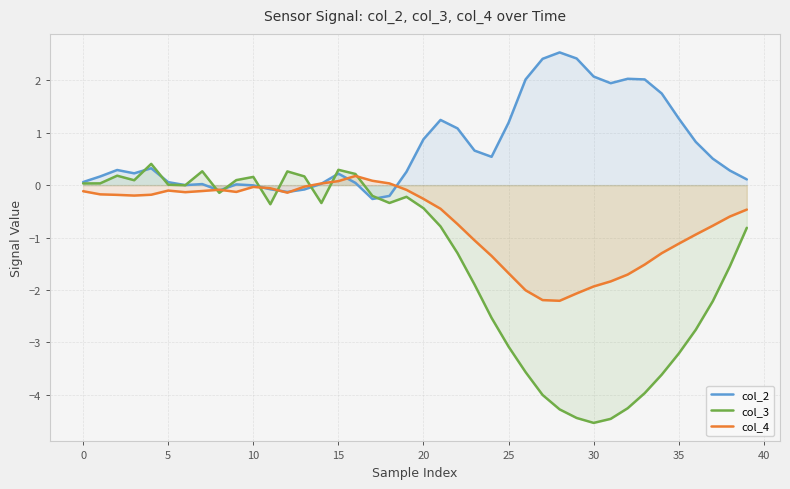

What is the approximate value of col_4 at 25?

-1.7